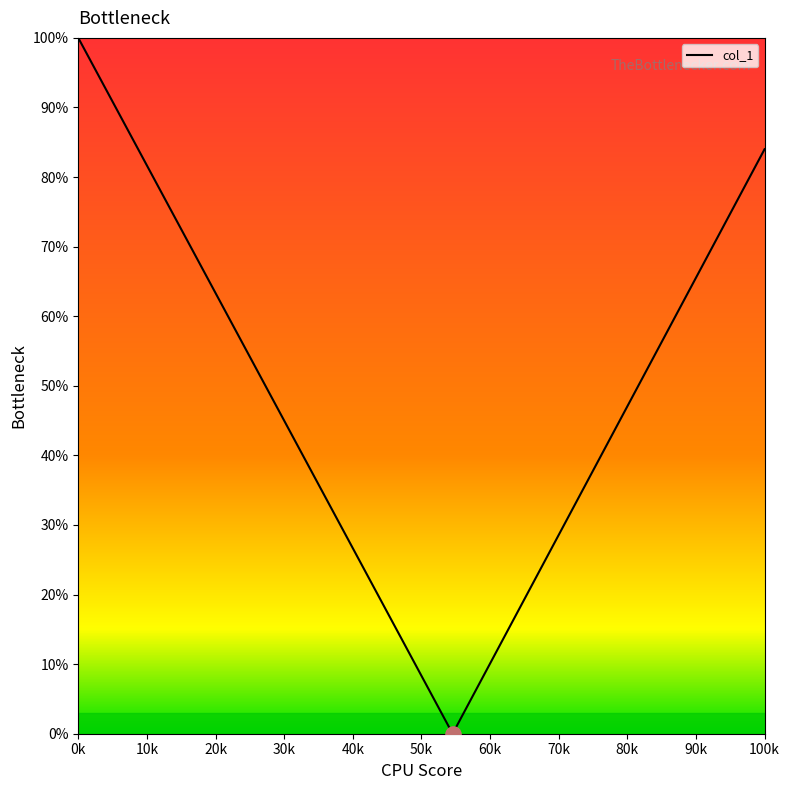

What is the maximum value shown in the chart?

100.0